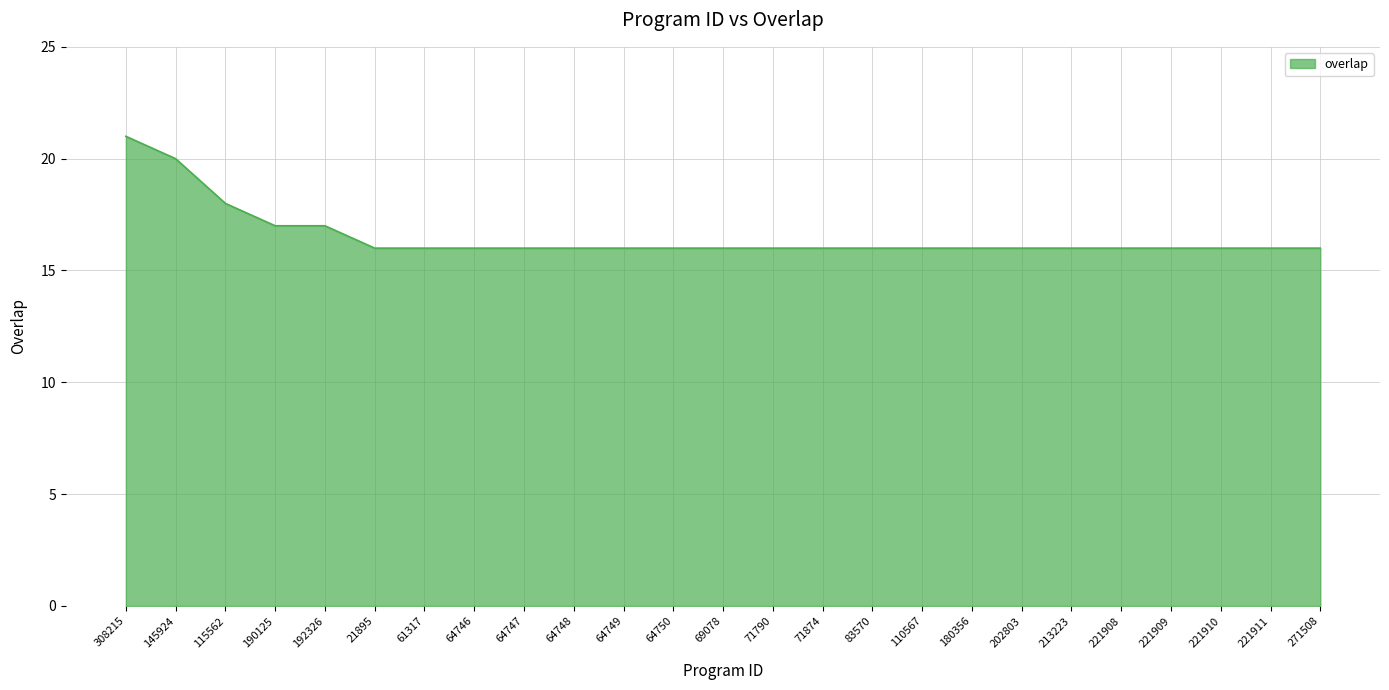

The value at 21895 is 5. True or false?

False